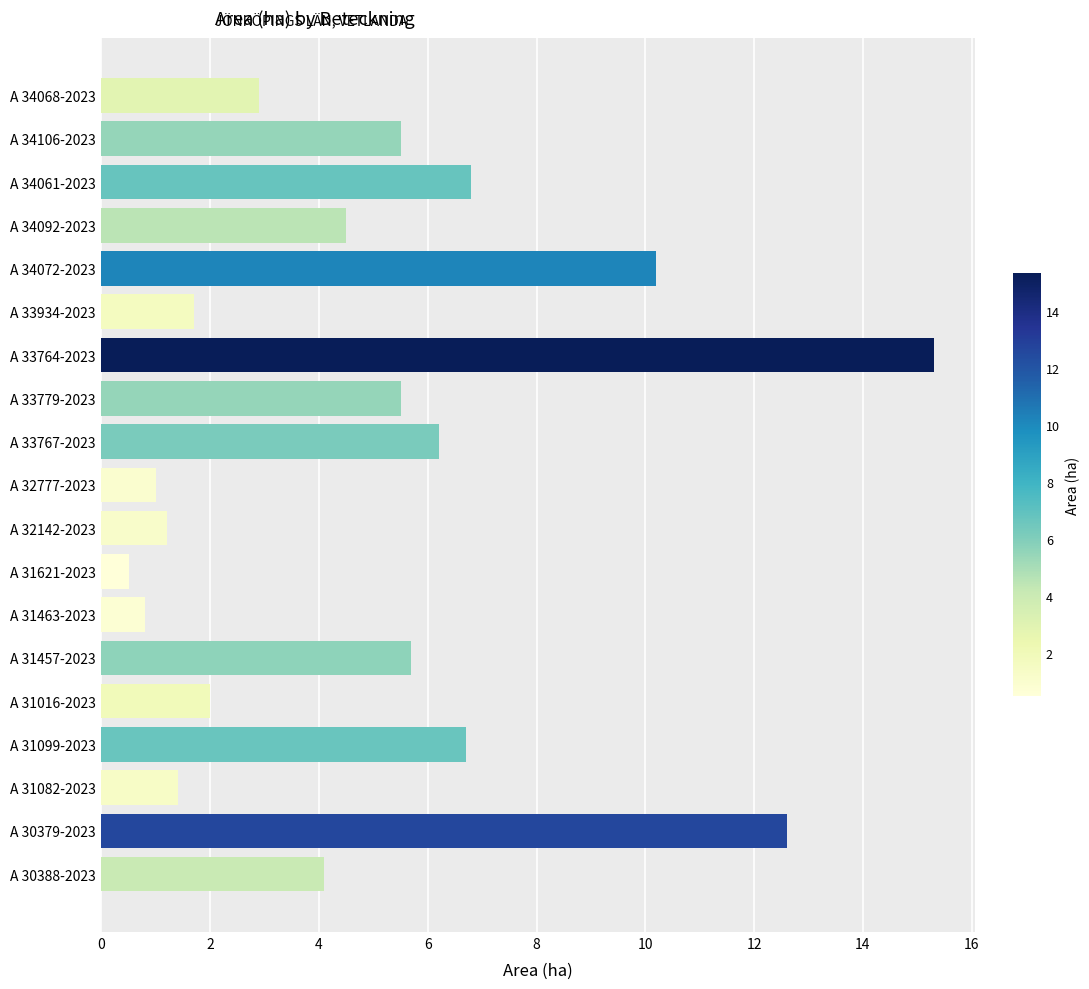

What is the smallest value displayed?

0.5